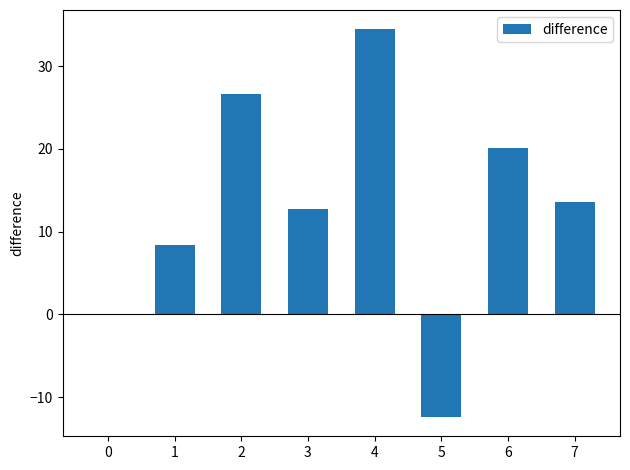

Count the number of categories in the chart.

8